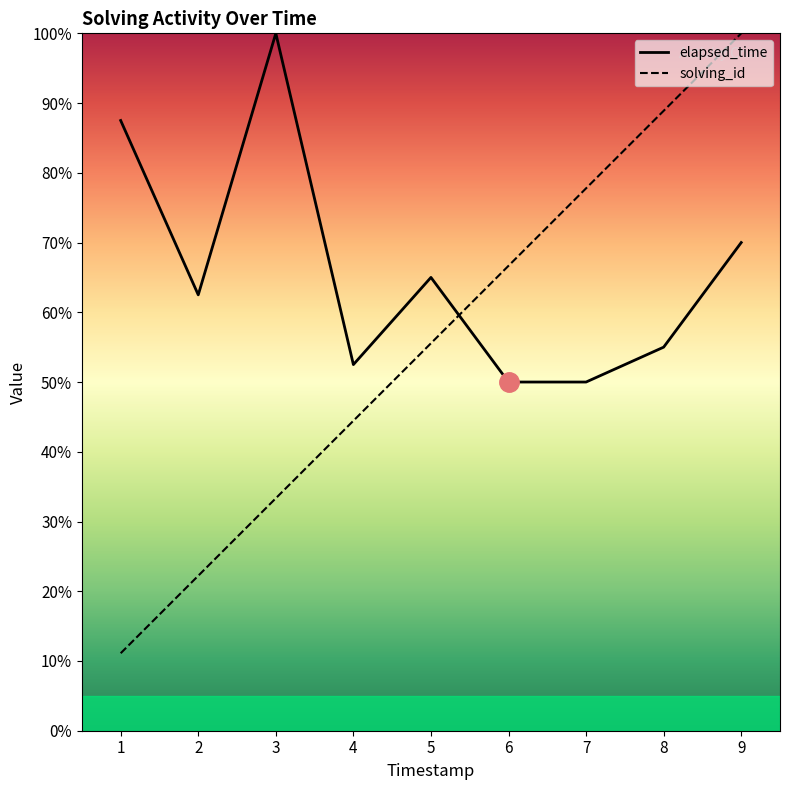

What is the difference between the maximum and minimum values in the elapsed_time series?

50.0